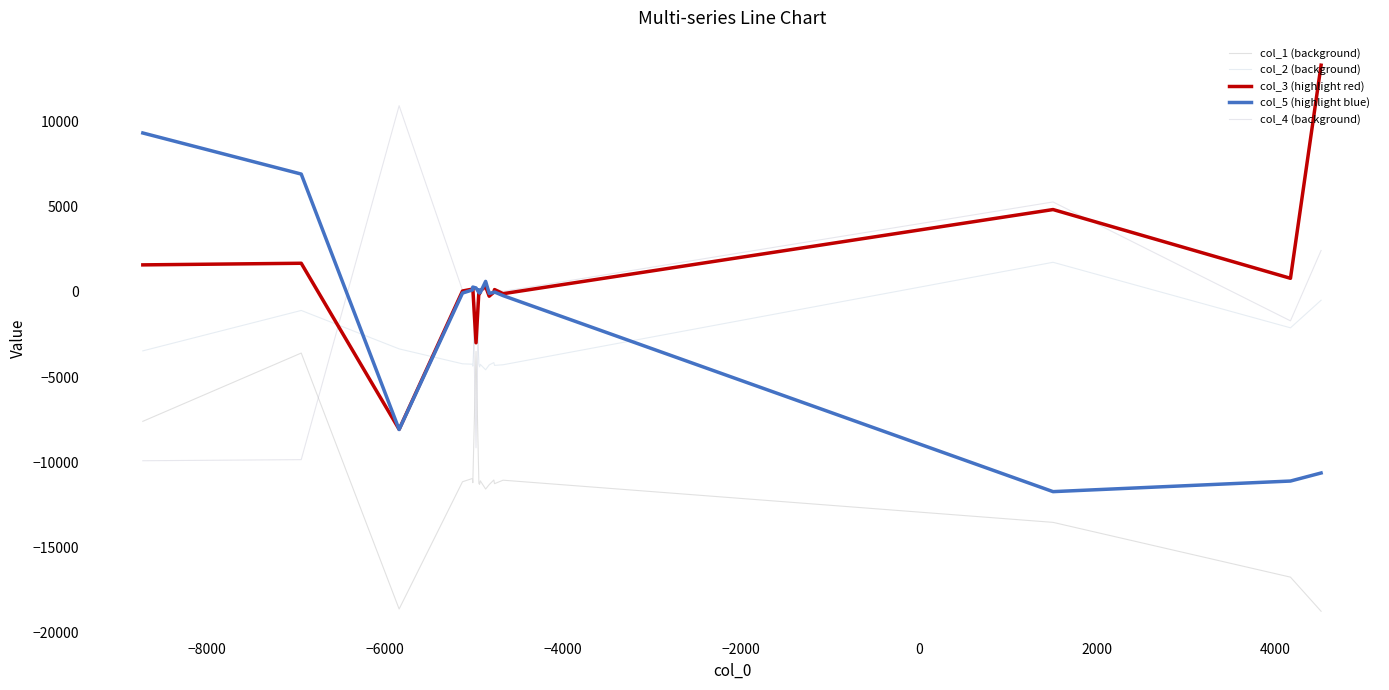

The value of col_4 (background) at 6000 is 4242. True or false?

False